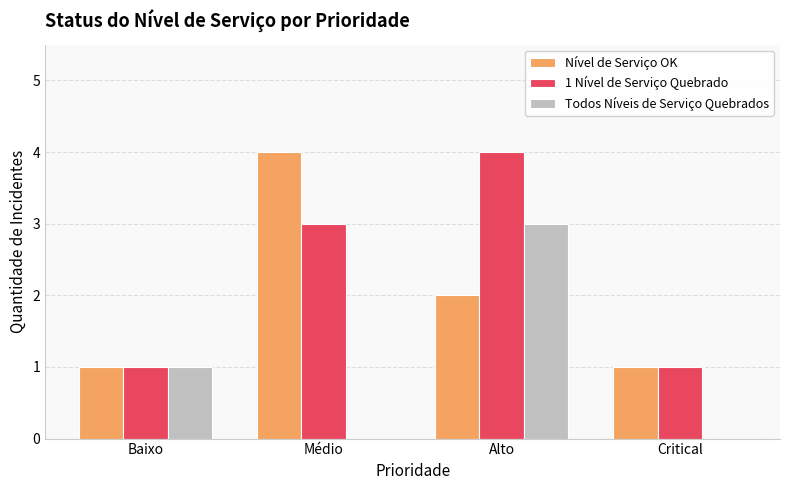

Is it true that Todos Níveis de Serviço Quebrados equals 1 at Alto?

False